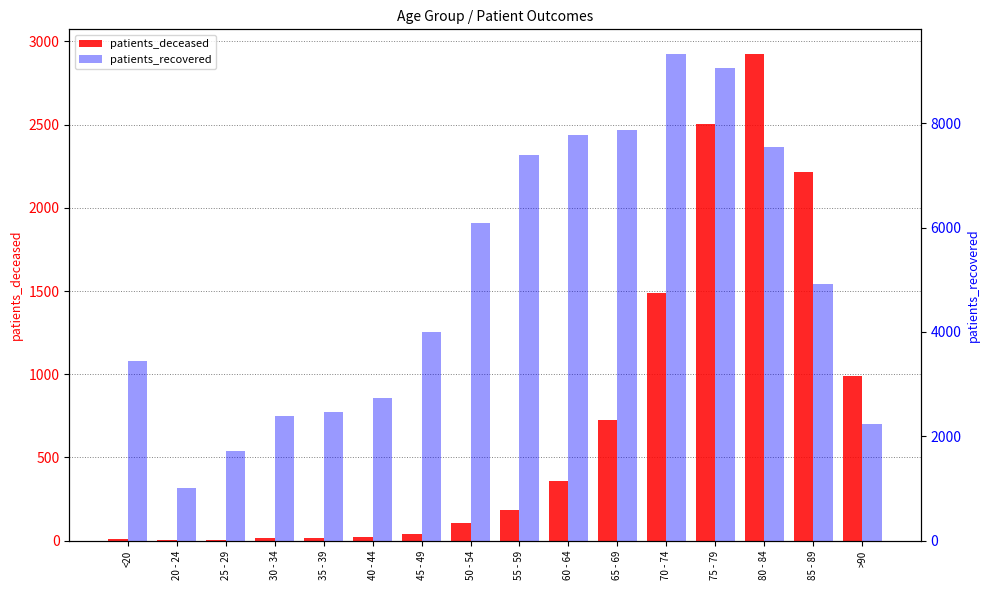

What are all the series names shown in the legend?

patients_deceased, patients_recovered